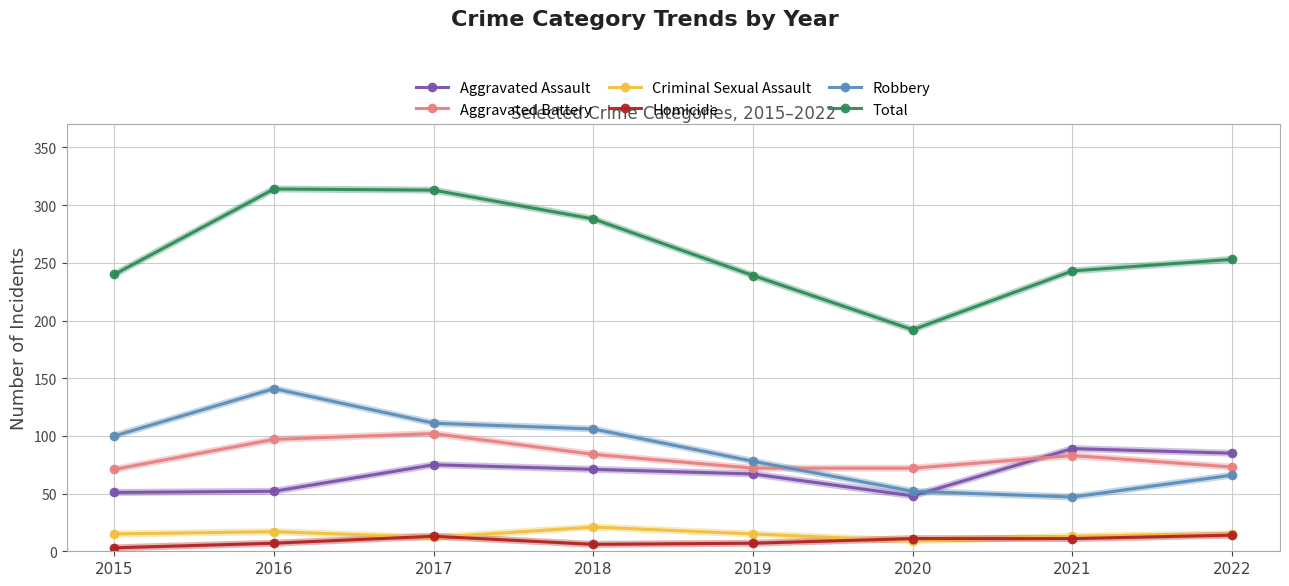

True or false: Total has more than 1 points higher than both neighbors.

False